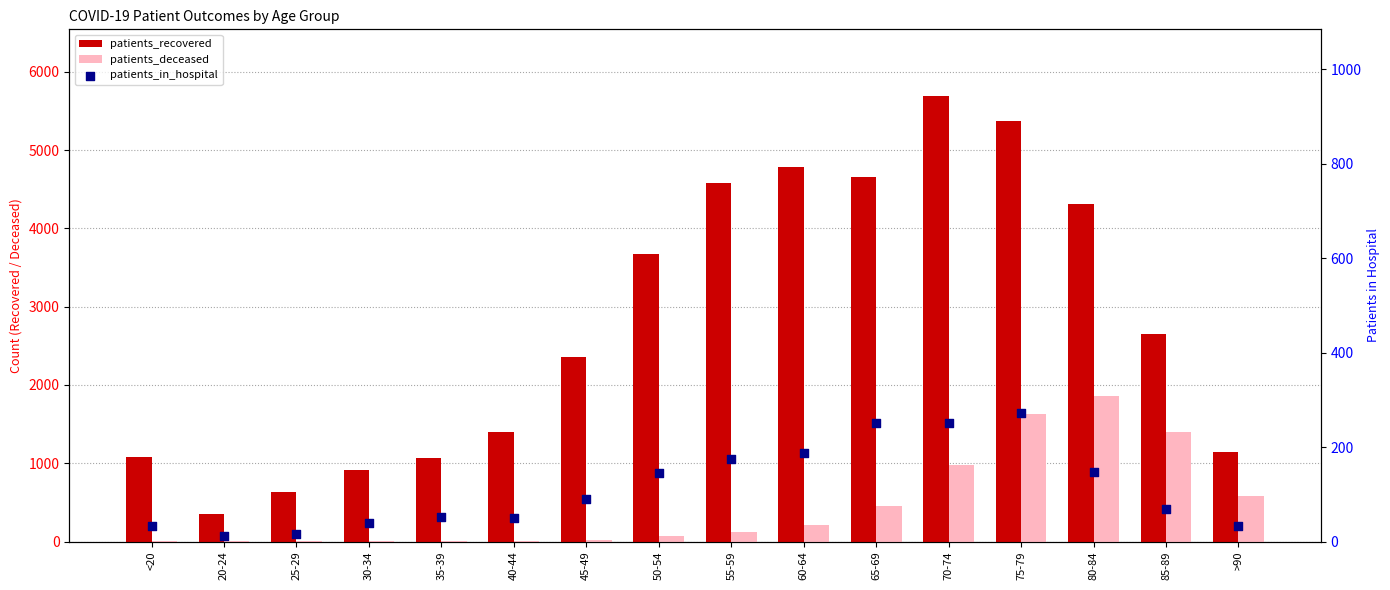

At which category is the sum across all series the highest?

75-79